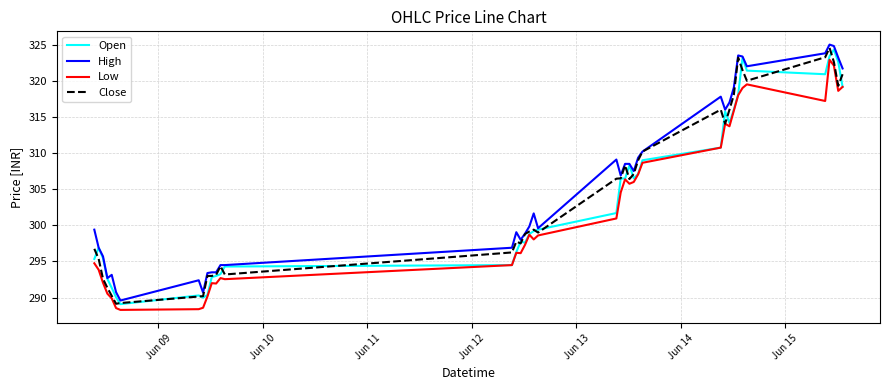

True or false: Low and High intersect in this chart.

False